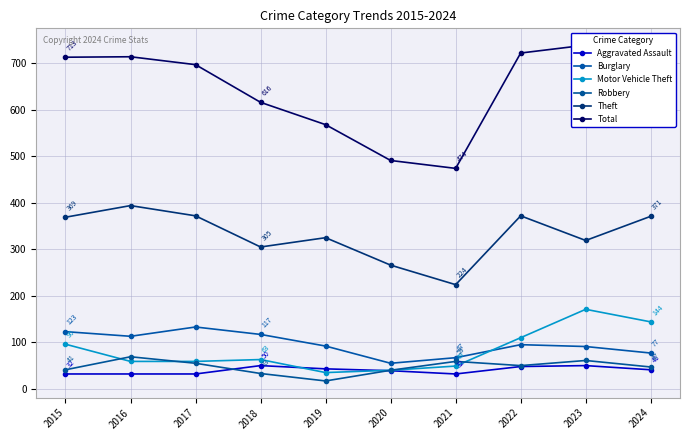

The Theft series shows 111 at 2017. True or false?

False